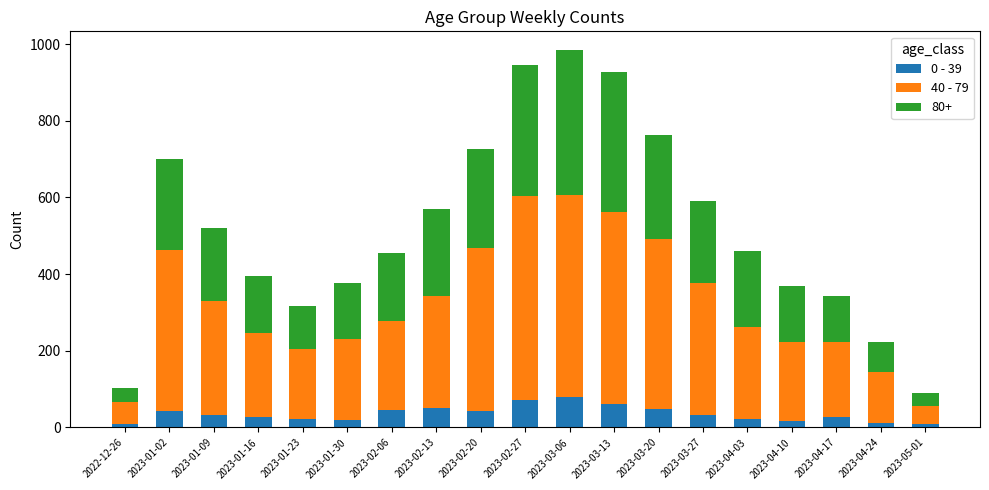

What is the total value across all series at 2023-03-20?

763